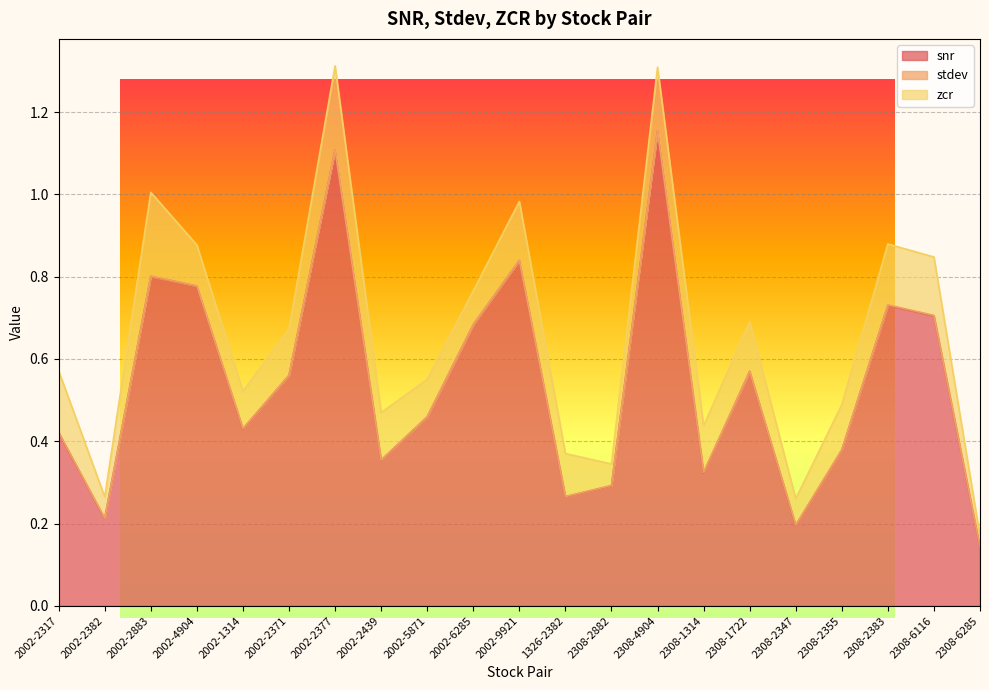

Which series changed the most between 2002-2883 and 2308-2383?

snr